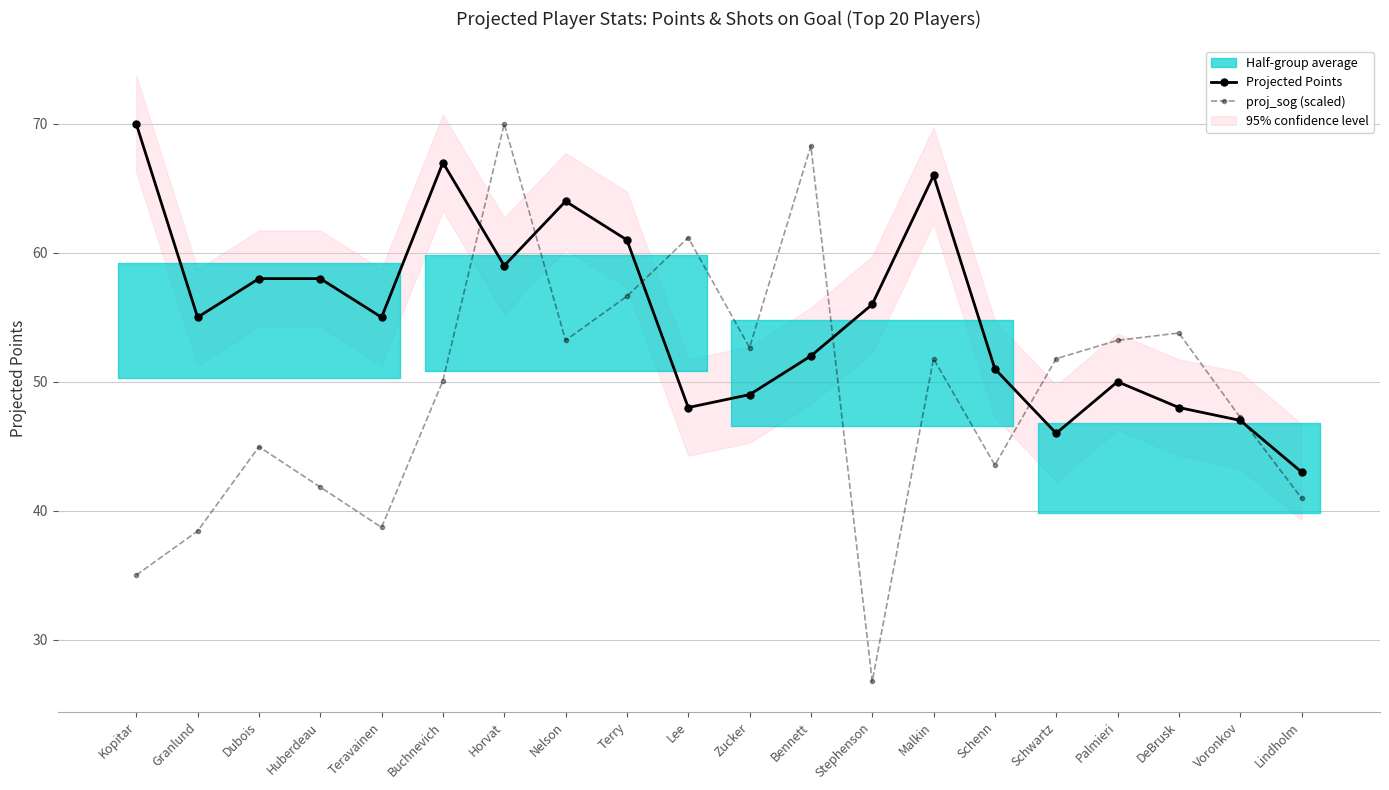

How many intersections are there between Projected Points and proj_sog (scaled)?

6